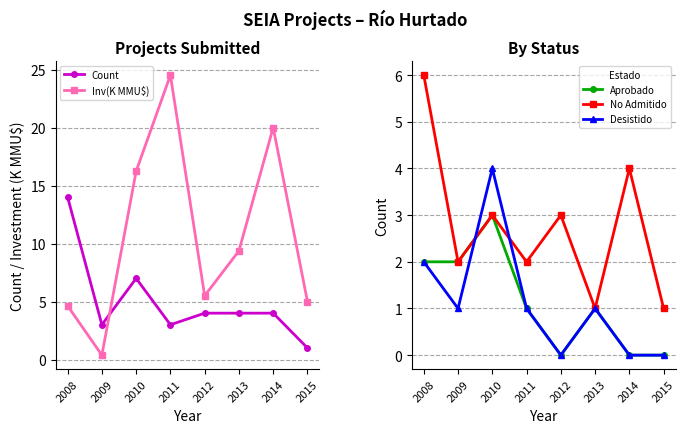

How many data points in Aprobado are above 1?

3